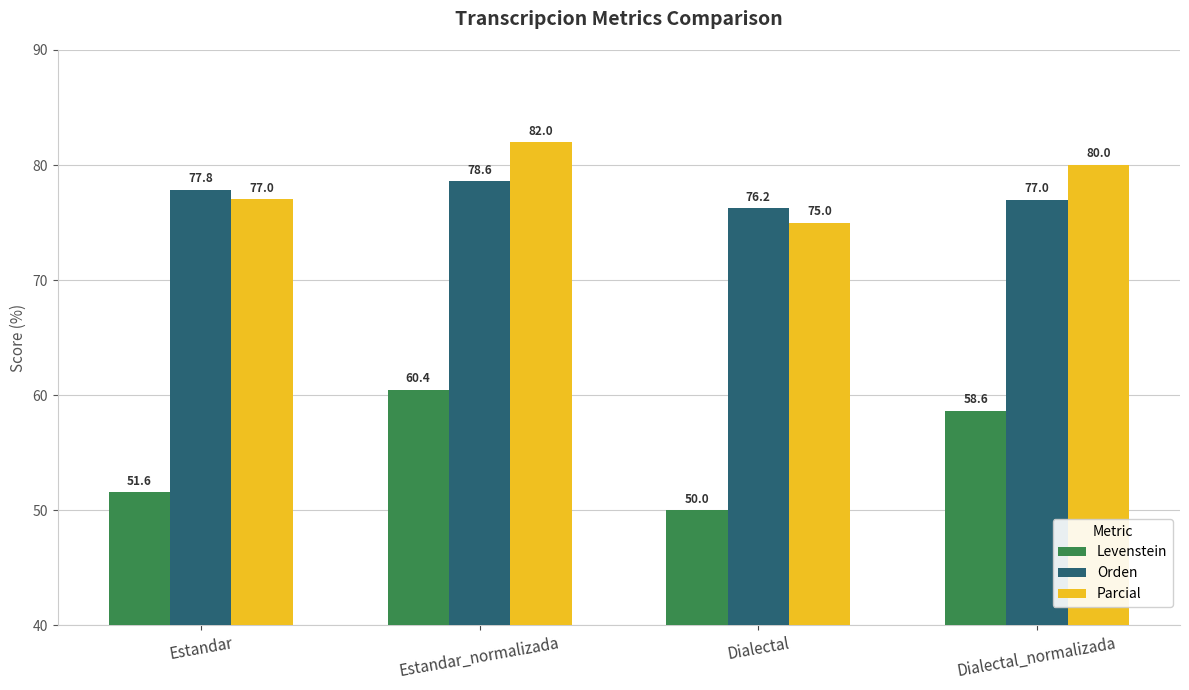

At how many categories does at least one series exceed 79?

2